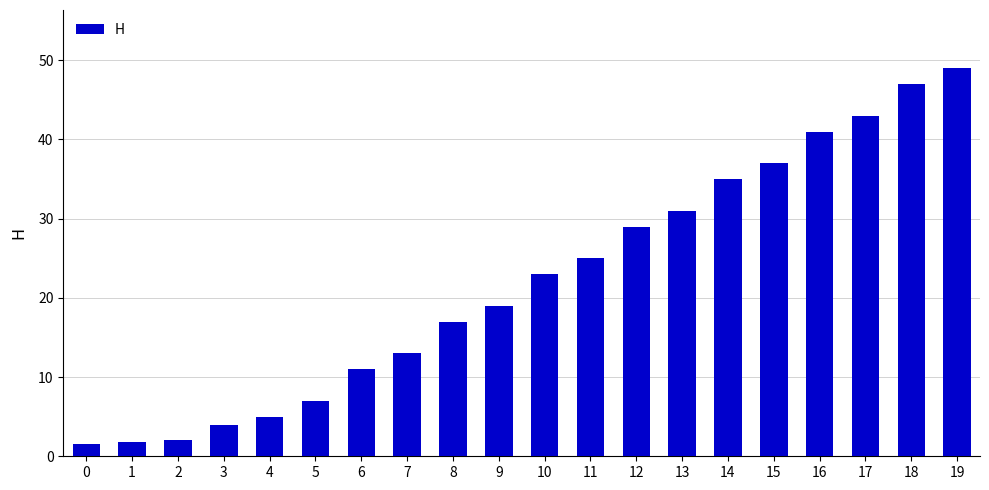

What is the change in value from 1 to 14?

+33.2